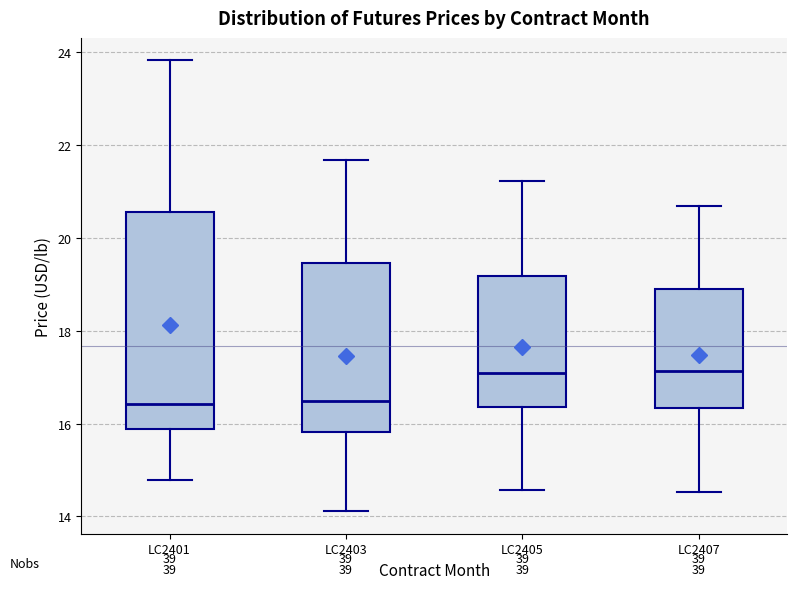

Reading left to right, read every box against the y-axis: the position of its median line, the range the box covers, and the ends of its whiskers. The values are not printed on the chart, so give them approximately, as read against the axis.

LC2401: median 16.4, box 15.8 to 20.6, whiskers 14.8 to 23.8
LC2403: median 16.4, box 15.8 to 19.4, whiskers 14.2 to 21.6
LC2405: median 17.0, box 16.4 to 19.2, whiskers 14.6 to 21.2
LC2407: median 17.2, box 16.4 to 19.0, whiskers 14.6 to 20.6